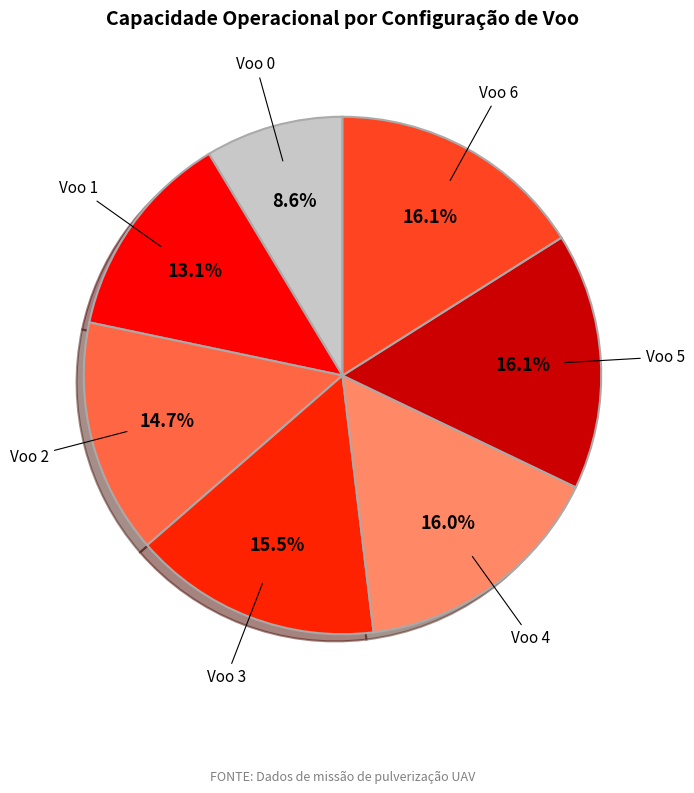

Does any single category account for the majority?

No